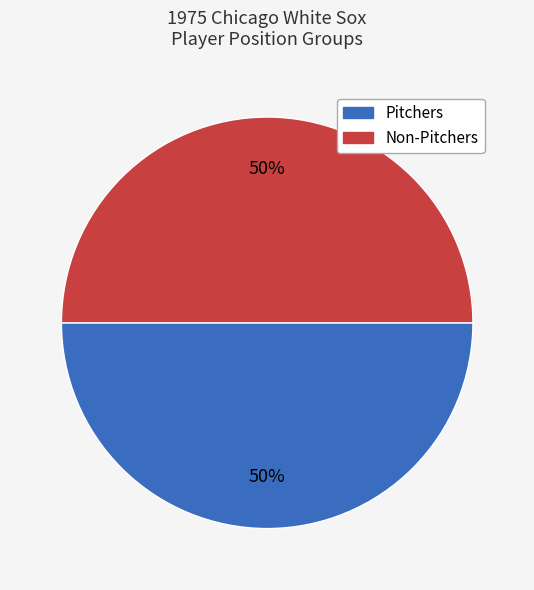

To the nearest percent, what is the average slice percentage?

50%